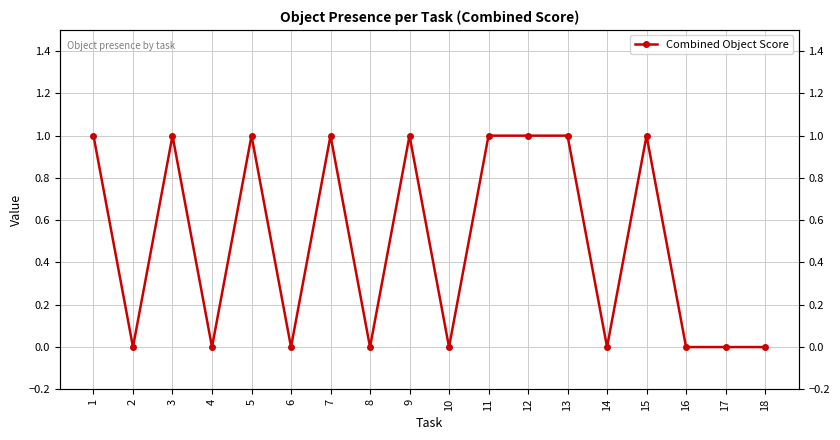

List the labels in order of value, largest first.

1, 3, 5, 7, 9, 11, 12, 13, 15, 2, 4, 6, 8, 10, 14, 16, 17, 18